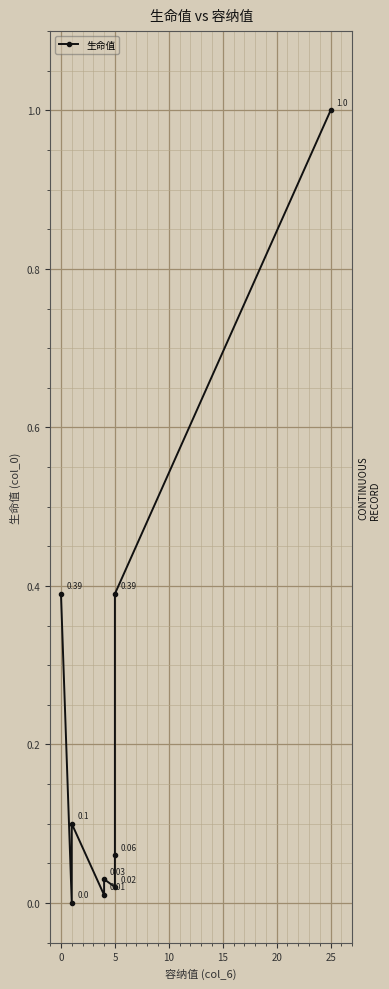

Reading right to left, extract all data points from this chart.

1.0	0.4	0.1	0.0	0.0	0.0	0.1	0.0	0.4